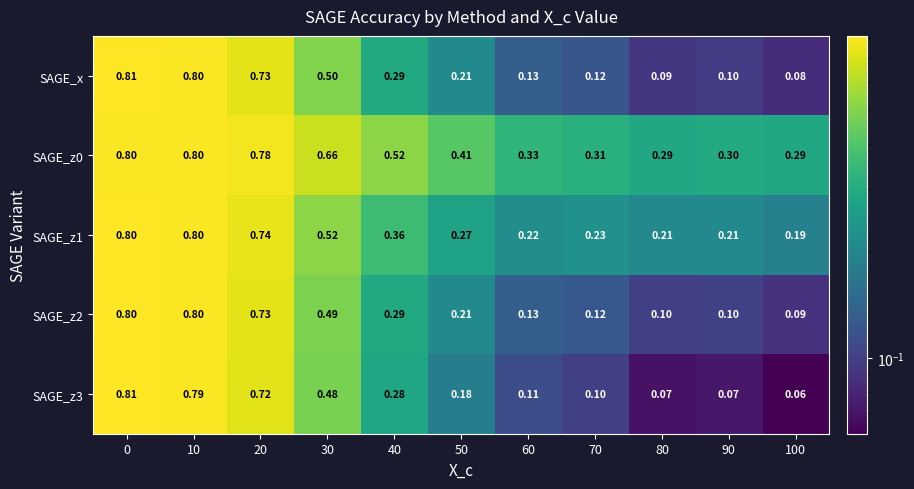

Which label corresponds to the smallest value in the chart?

100